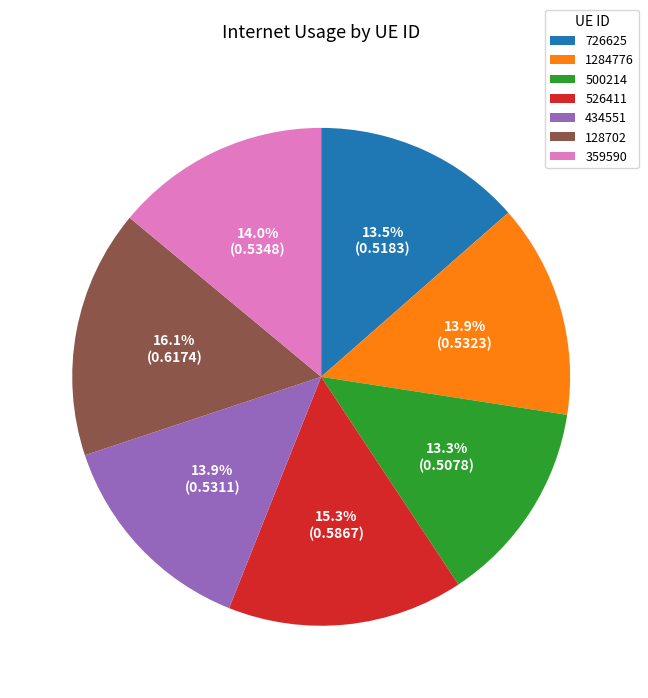

Which has a higher value, 1284776 or 526411?

526411